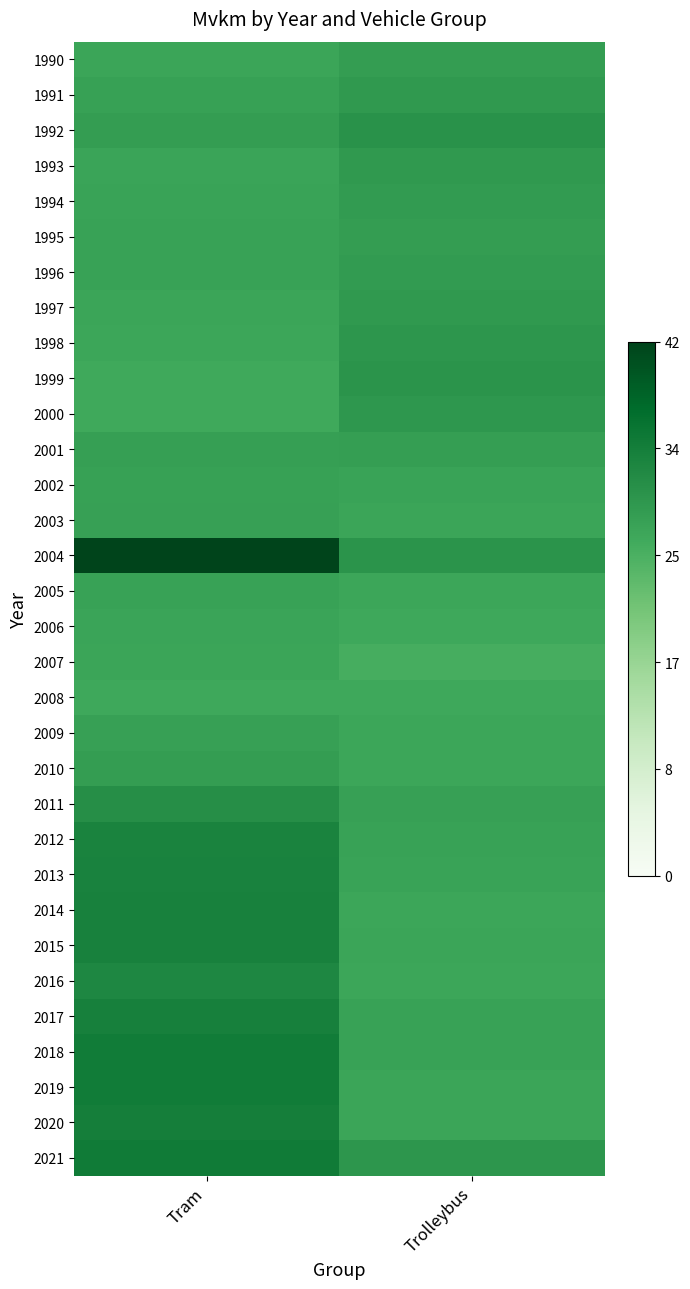

Rank the series by their maximum value, from lowest to highest.

2008, 2007, 2006, 2005, 2002, 2009, 2003, 2001, 1995, 2010, 1990, 1996, 1994, 1993, 1997, 1991, 2000, 1998, 1999, 1992, 2011, 2016, 2012, 2013, 2014, 2015, 2017, 2020, 2019, 2018, 2021, 2004